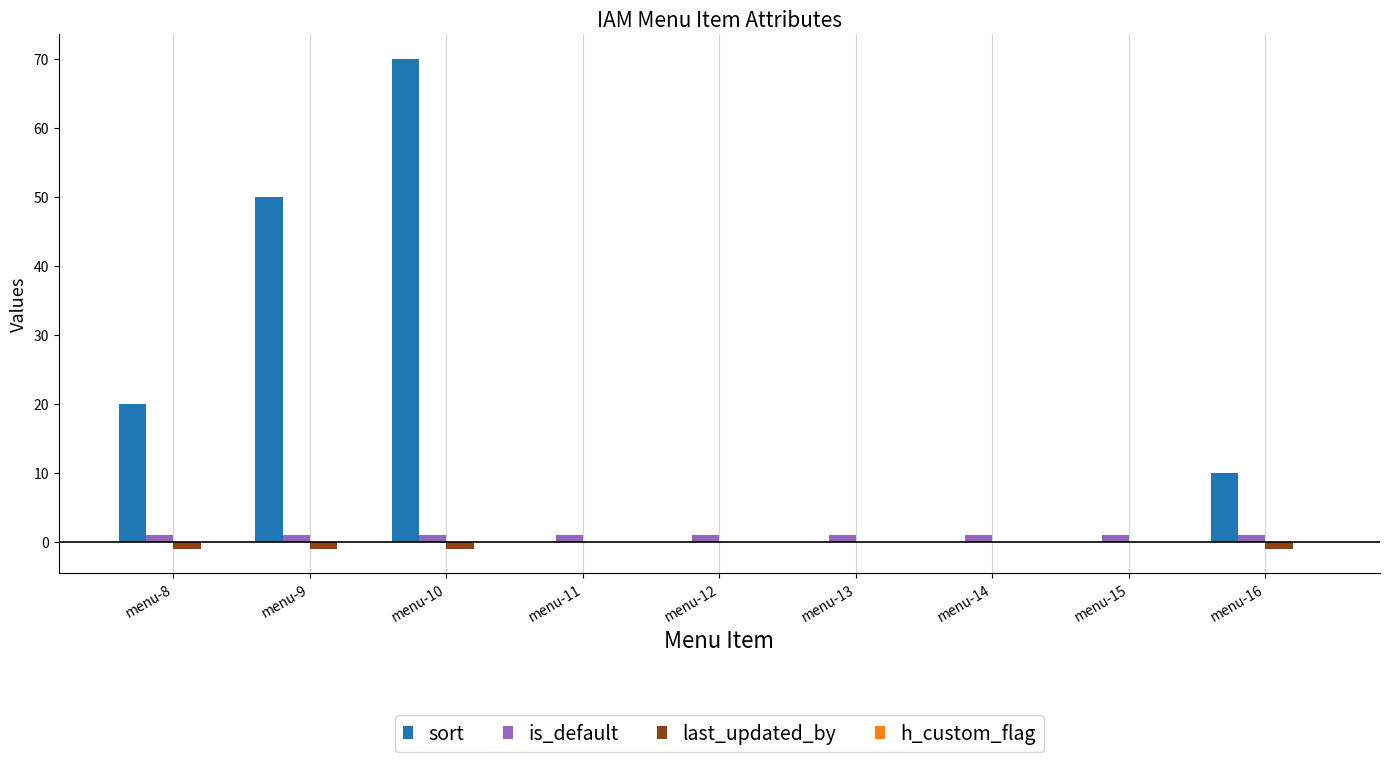

What is the greatest value displayed?

70